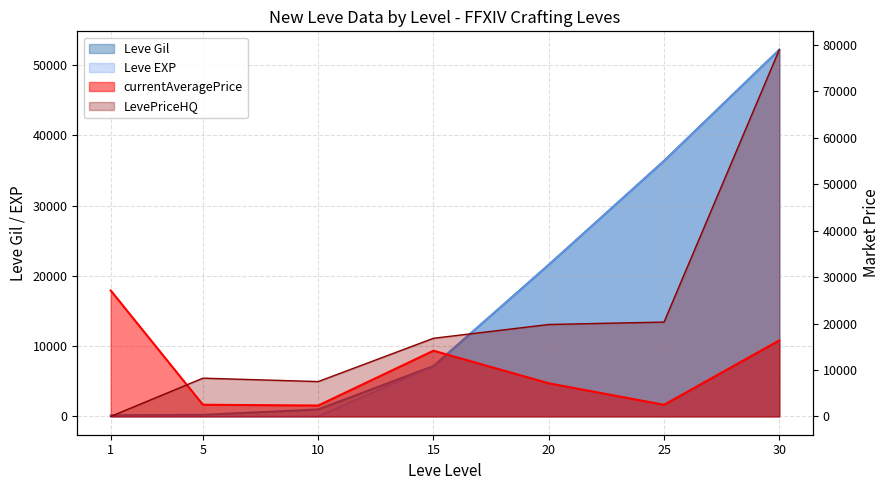

The Leve Gil series shows 36390 at 25. True or false?

True